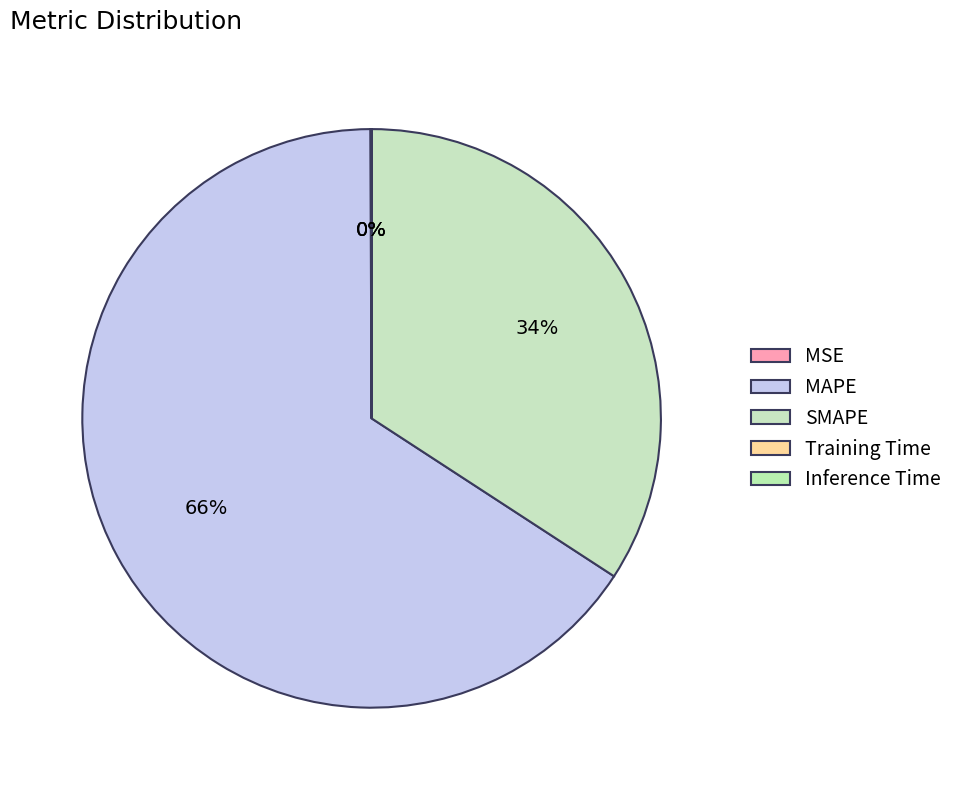

Which slice represents more than half of the pie?

MAPE